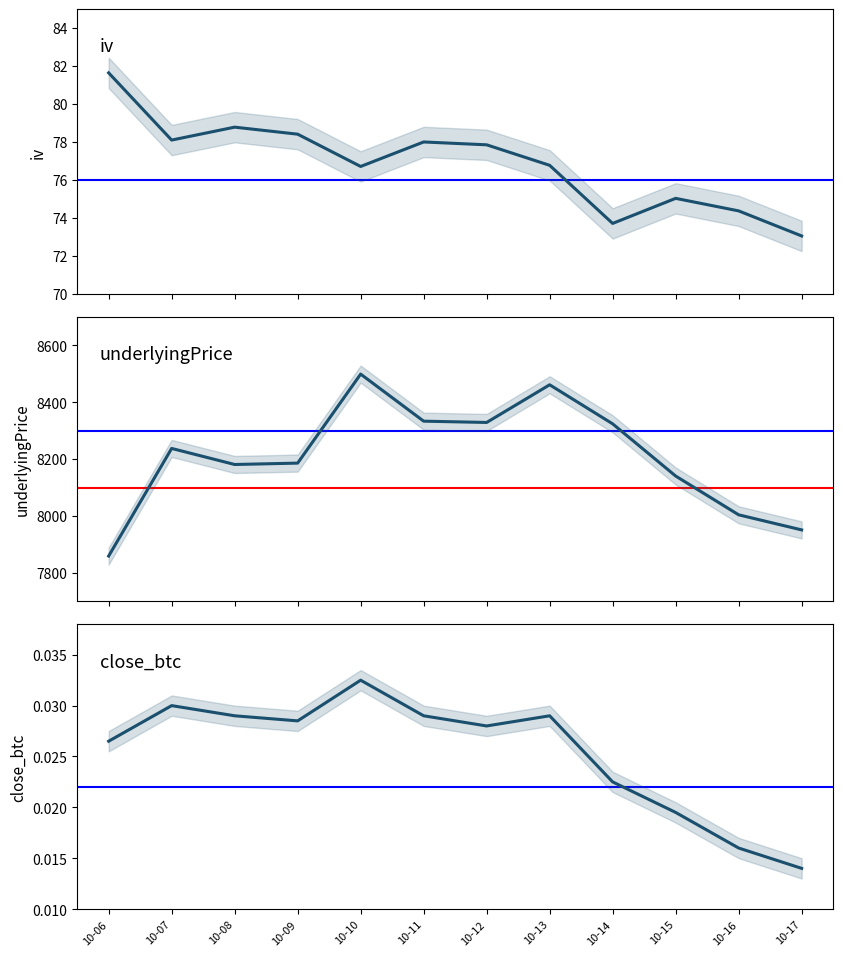

Reading right to left, what are all the values shown in this chart?

iv: 73.0	74.4	75.0	73.7	76.8	77.8	78.0	76.7	78.4	78.8	78.1	81.6
underlyingPrice: 7951.2	8004.2	8140.4	8323.6	8460.8	8328.5	8333.0	8498.3	8185.7	8180.9	8237.3	7859.4
close_btc: 0.0	0.0	0.0	0.0	0.0	0.0	0.0	0.0	0.0	0.0	0.0	0.0